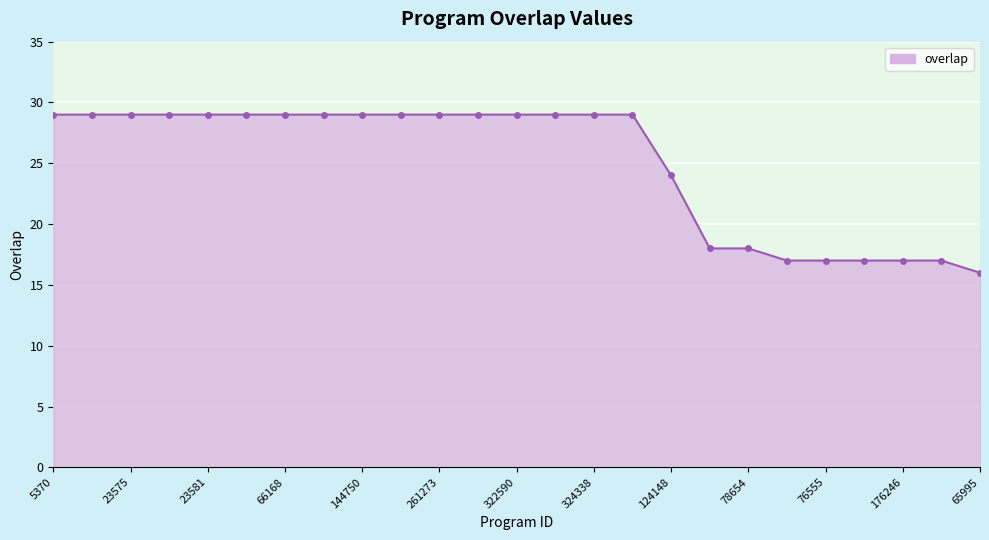

What is the difference between the maximum and minimum values?

13